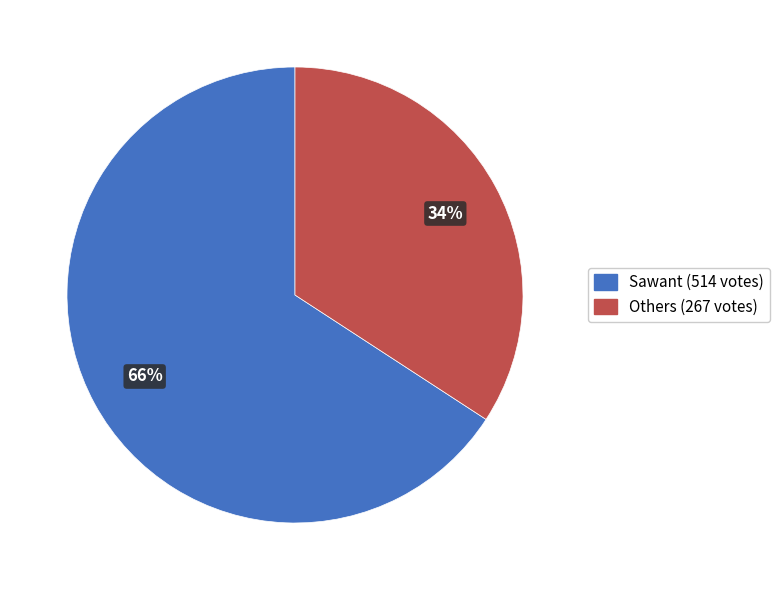

What percentage is the Others (267 votes) slice, to the nearest percent?

34%